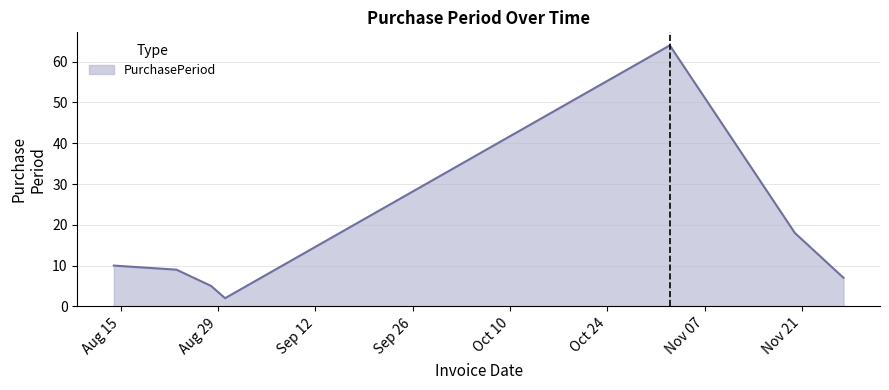

Does the chart have visible grid lines?

Yes